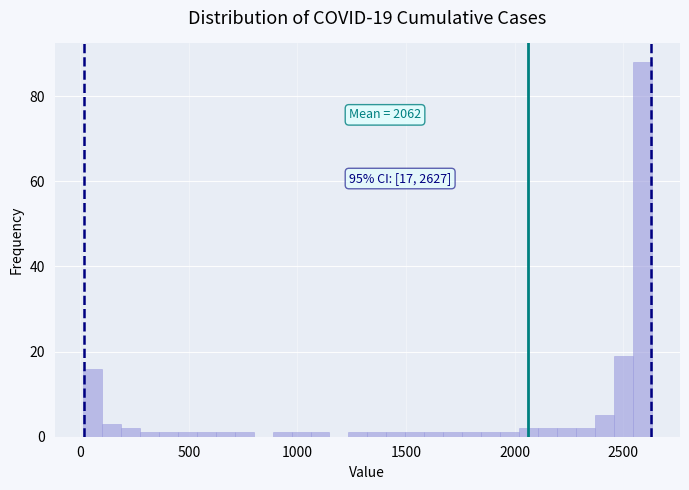

Read against the x-axis, roughly where is the centre of the tallest bar?

2600